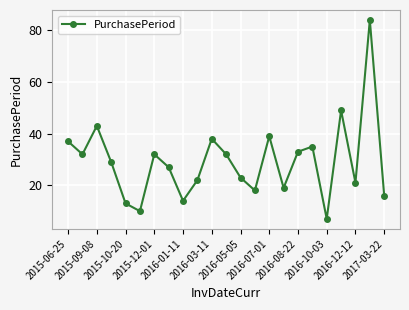

What is the value of the 12th point from the left?

32